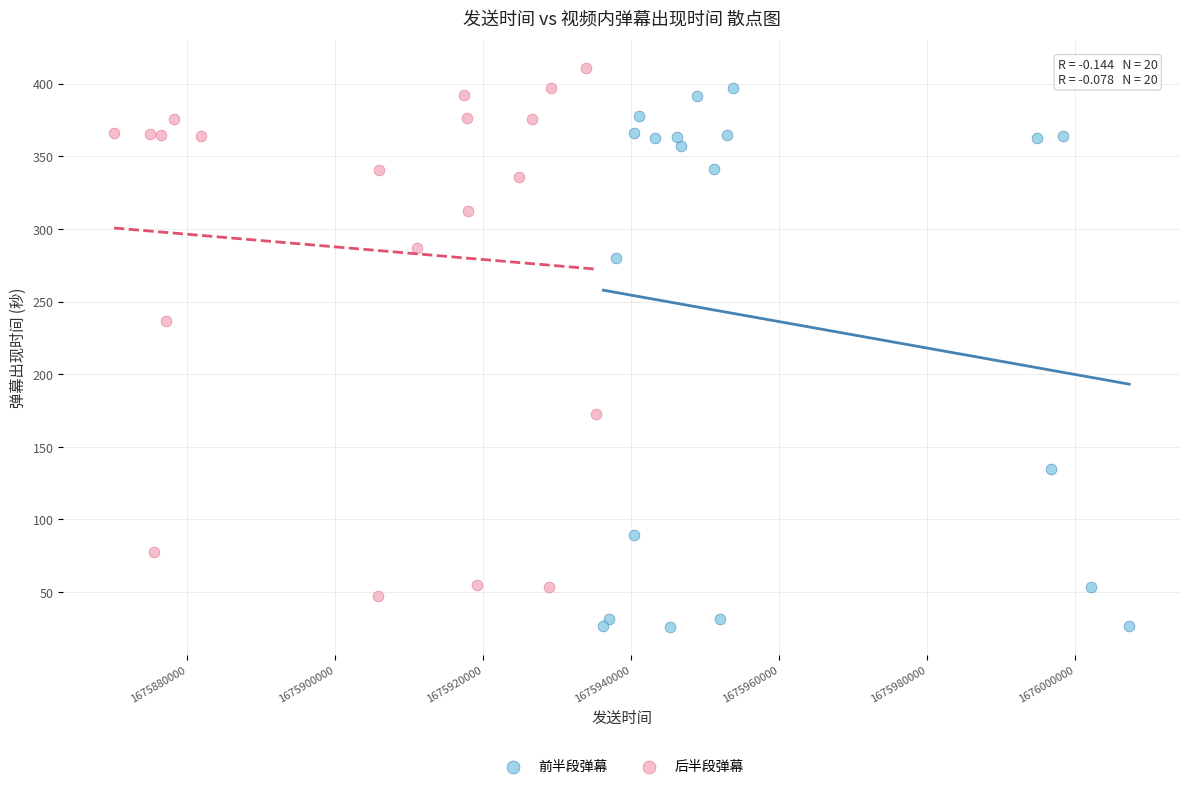

Which series reaches the minimum Y coordinate?

前半段弹幕